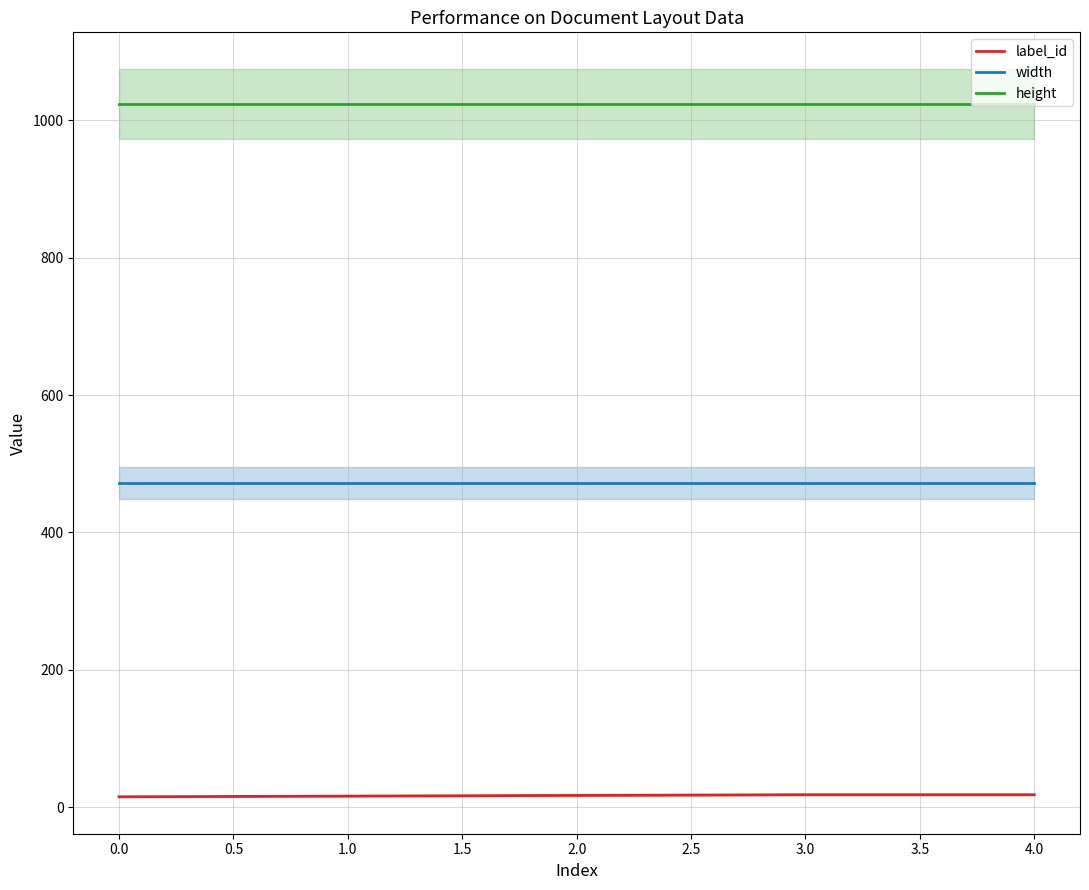

What is the highest value of the width series?

472